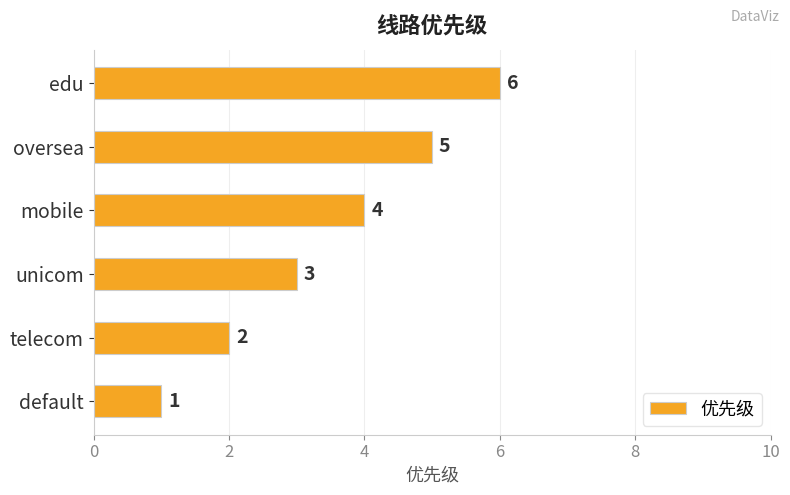

The chart shows a value of 2 at edu. True or false?

False